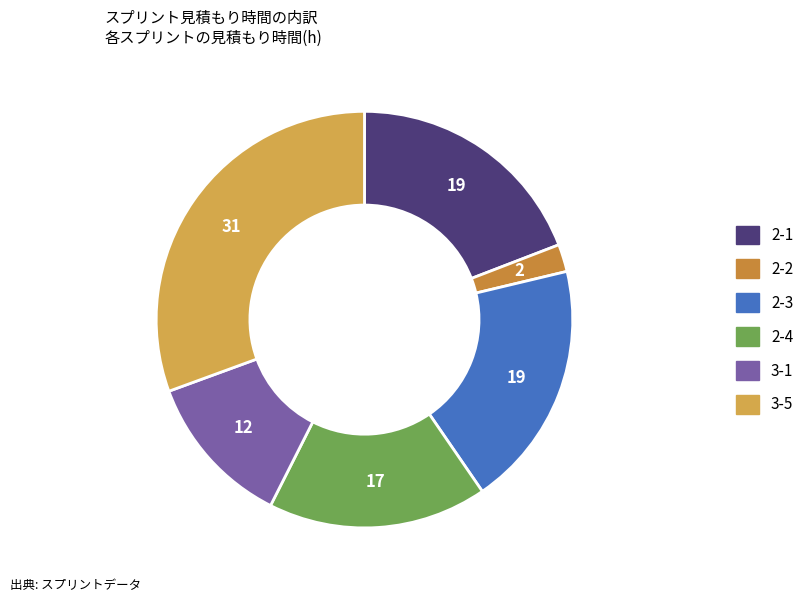

To the nearest percent, what is the difference between the 3-5 and 2-4 slice percentages?

14%